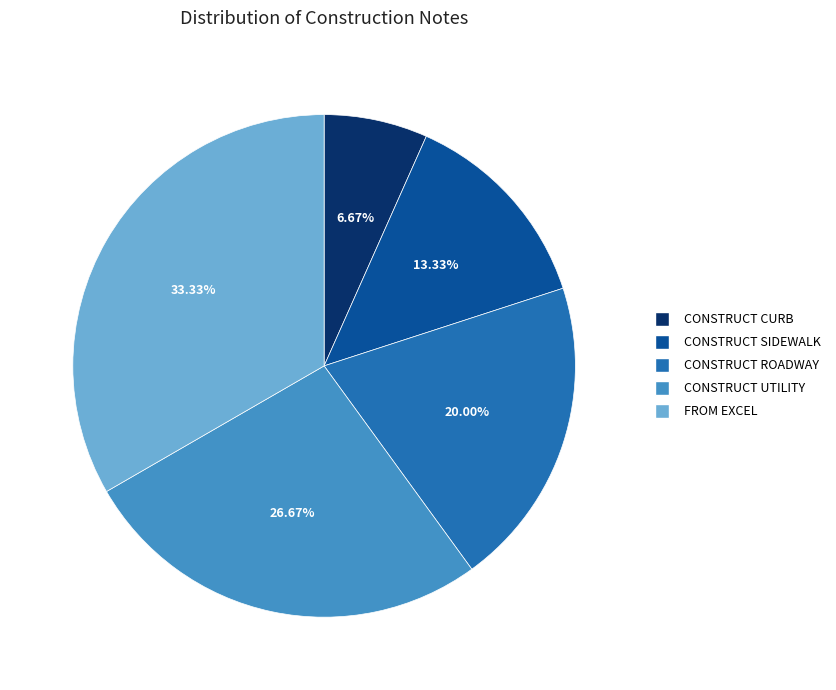

To the nearest percent, what is the average slice percentage?

20%